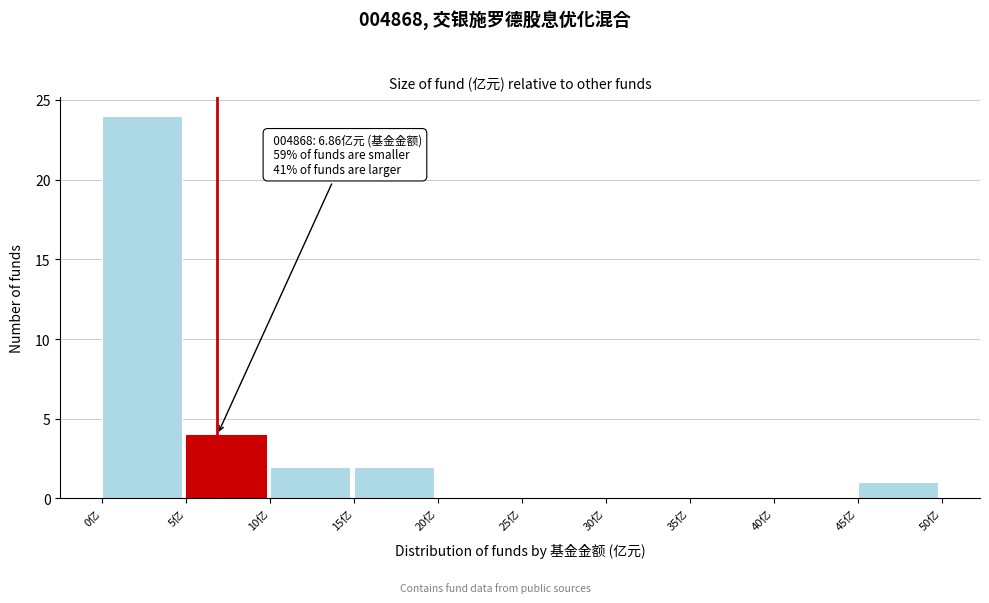

Over which range of the x-axis is the bar tallest?

0 to 5